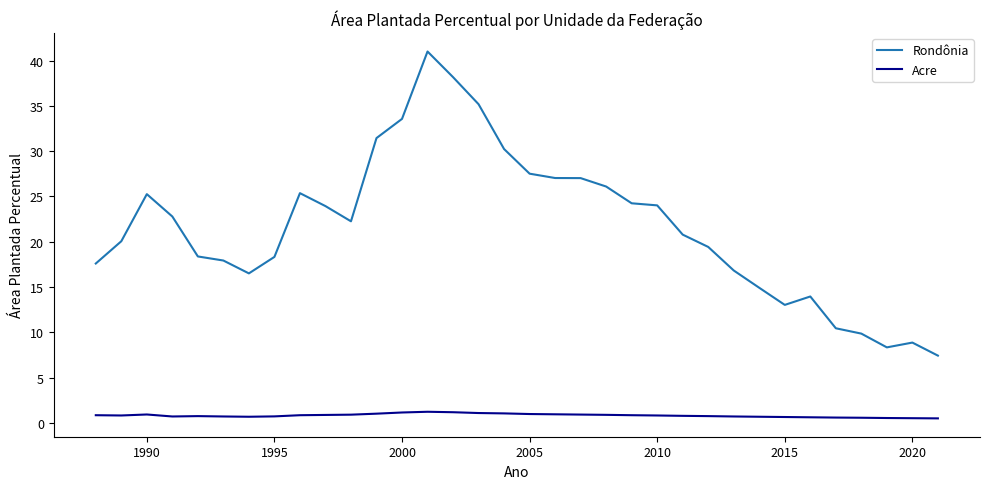

What is the sum of all Acre values?

27.9